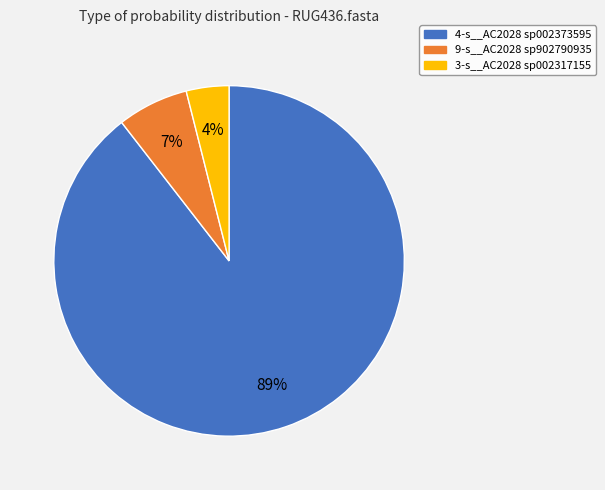

How many segments does this pie chart have?

3